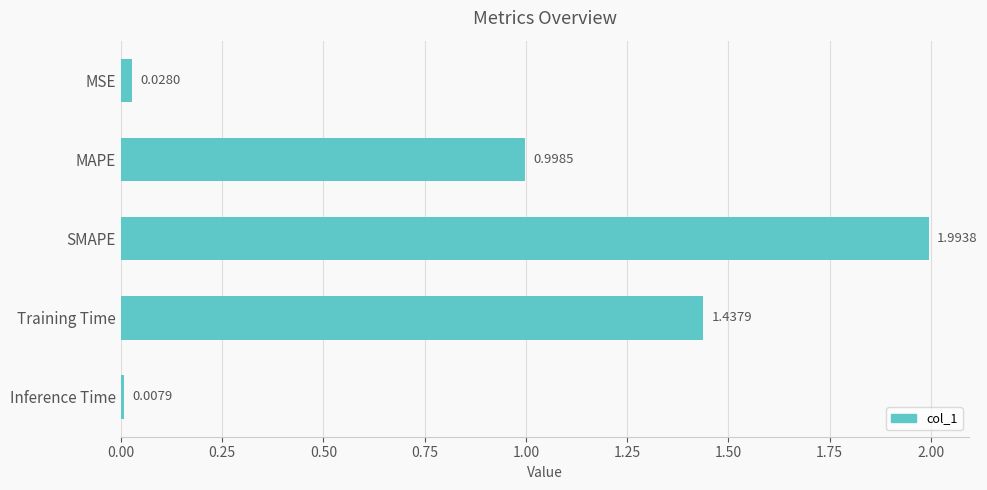

Are the bars horizontal?

Yes